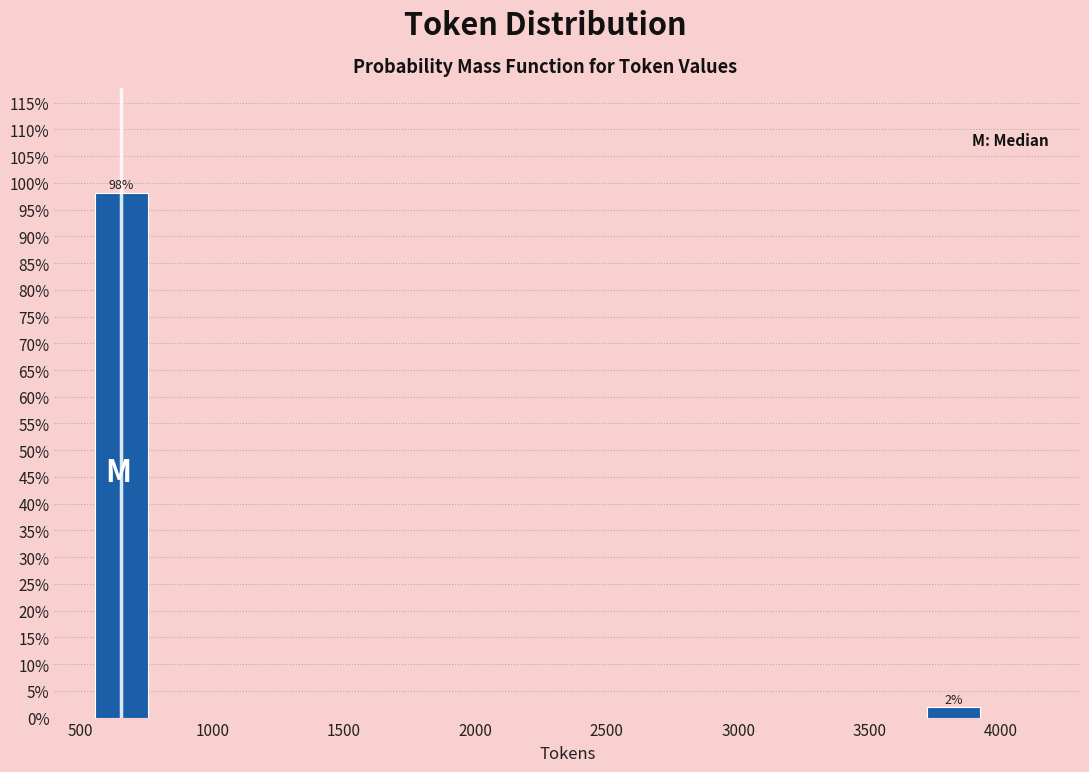

What value does the data have at 500?

98.1